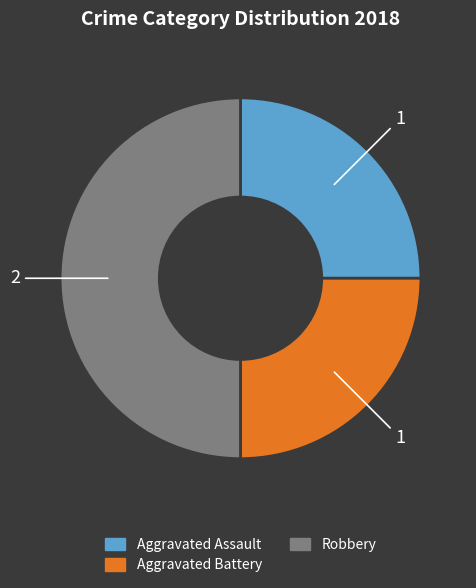

Which category has the biggest portion of the pie?

Robbery